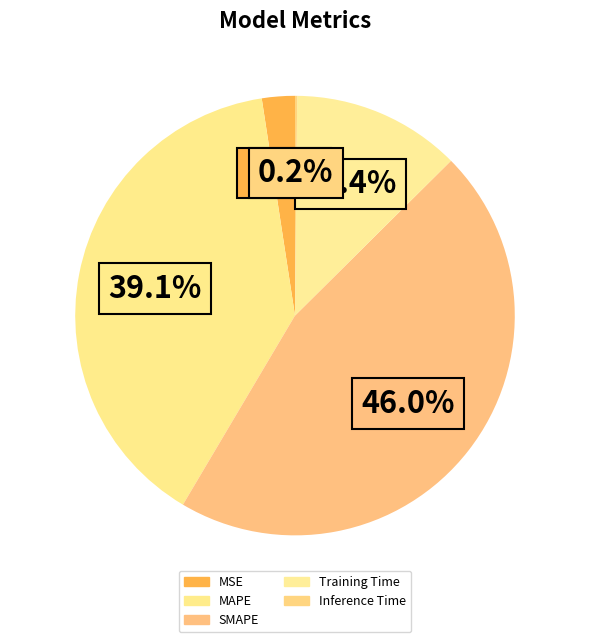

What is the smallest slice in the pie chart?

Inference Time